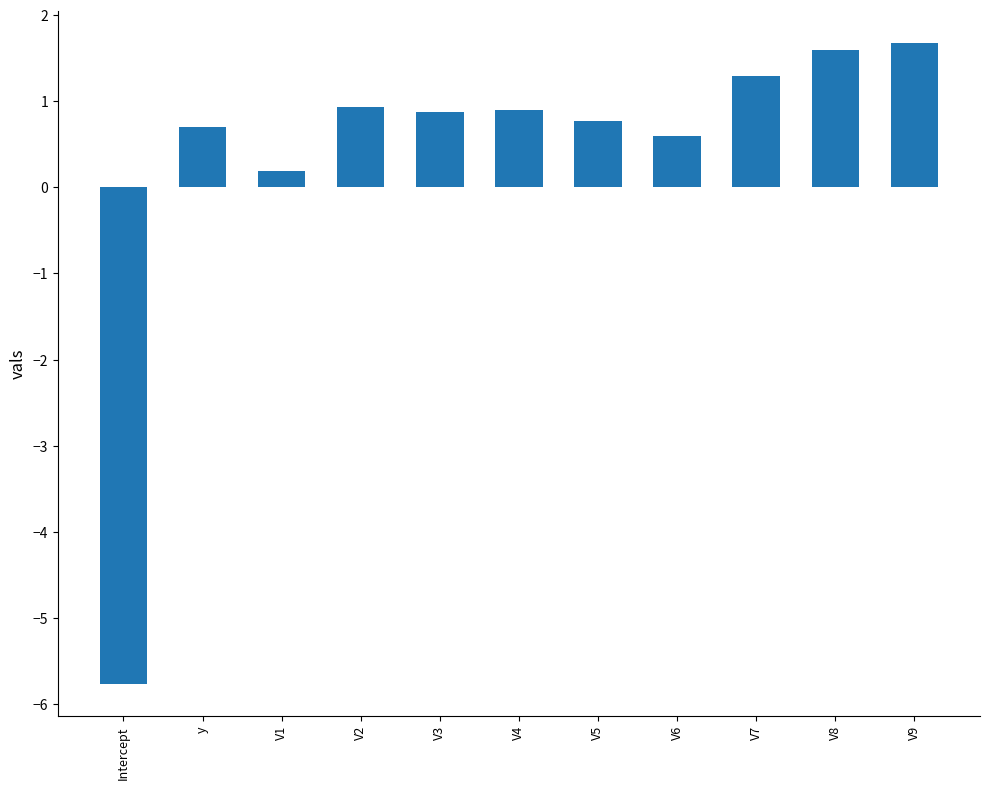

Which has a higher value, V3 or V5?

V3